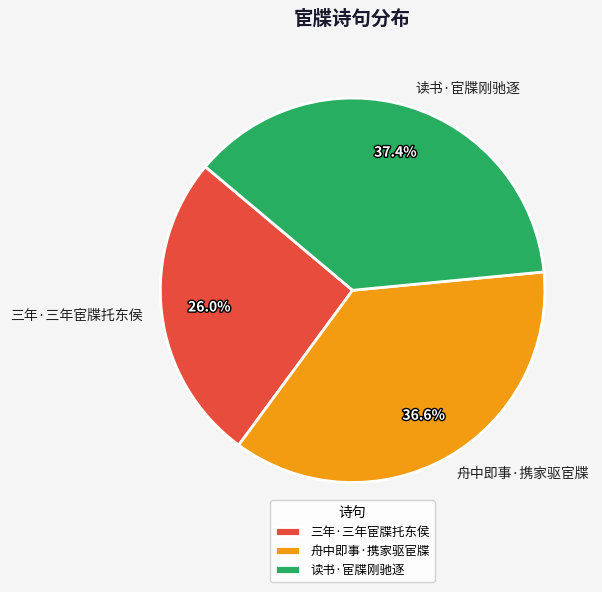

What percentage is the 三年·三年宦牒托东侯 slice, to the nearest percent?

26%